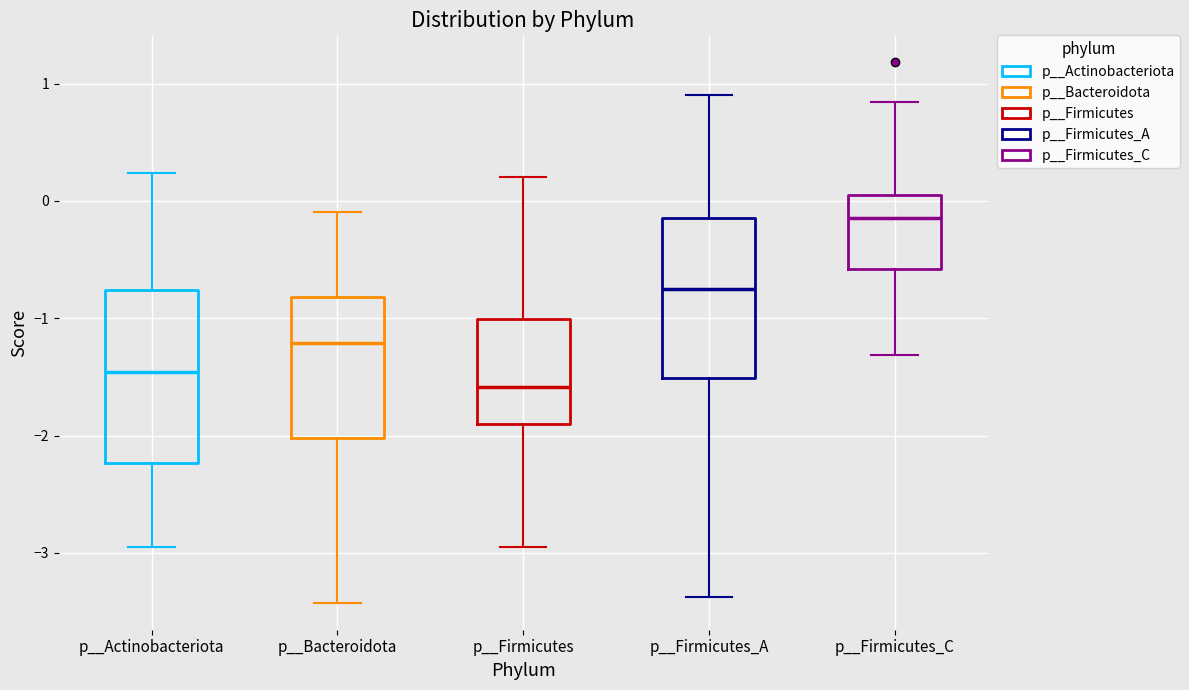

Reading left to right, read every box against the y-axis: the position of its median line, the range the box covers, and the ends of its whiskers. The values are not printed on the chart, so give them approximately, as read against the axis.

p__Actinobacteriota: median -1.5, box -2.2 to -0.8, whiskers -3.0 to 0.2
p__Bacteroidota: median -1.2, box -2.0 to -0.8, whiskers -3.4 to -0.1
p__Firmicutes: median -1.6, box -1.9 to -1.0, whiskers -3.0 to 0.2
p__Firmicutes_A: median -0.8, box -1.5 to -0.2, whiskers -3.4 to 0.9
p__Firmicutes_C: median -0.1, box -0.6 to 0.0, whiskers -1.3 to 0.8